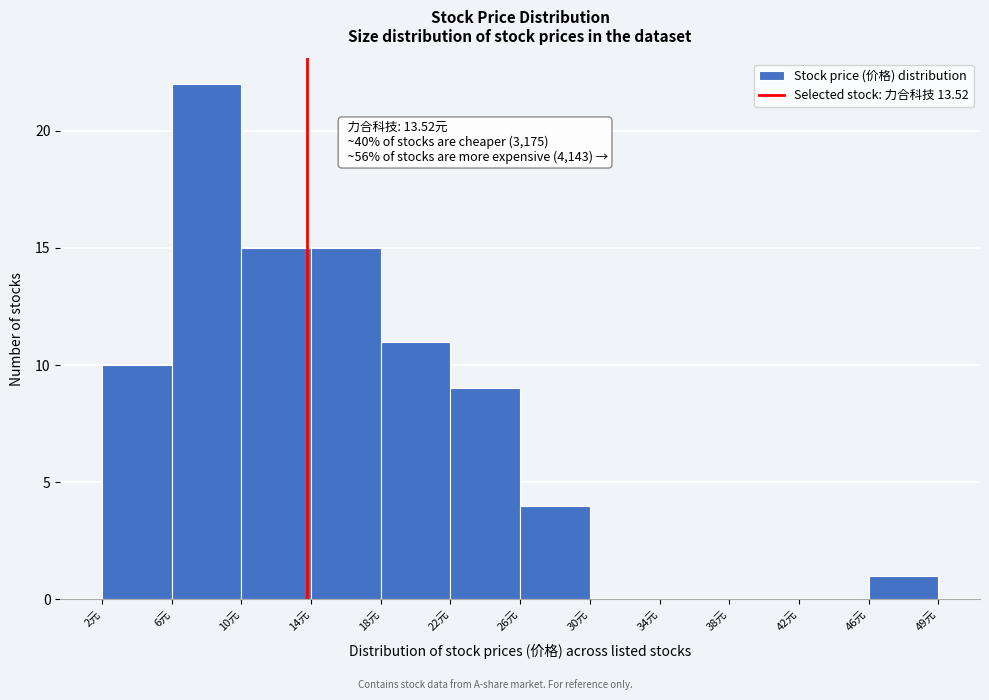

Which range on the x-axis has the tallest bar?

6.0 to 10.0